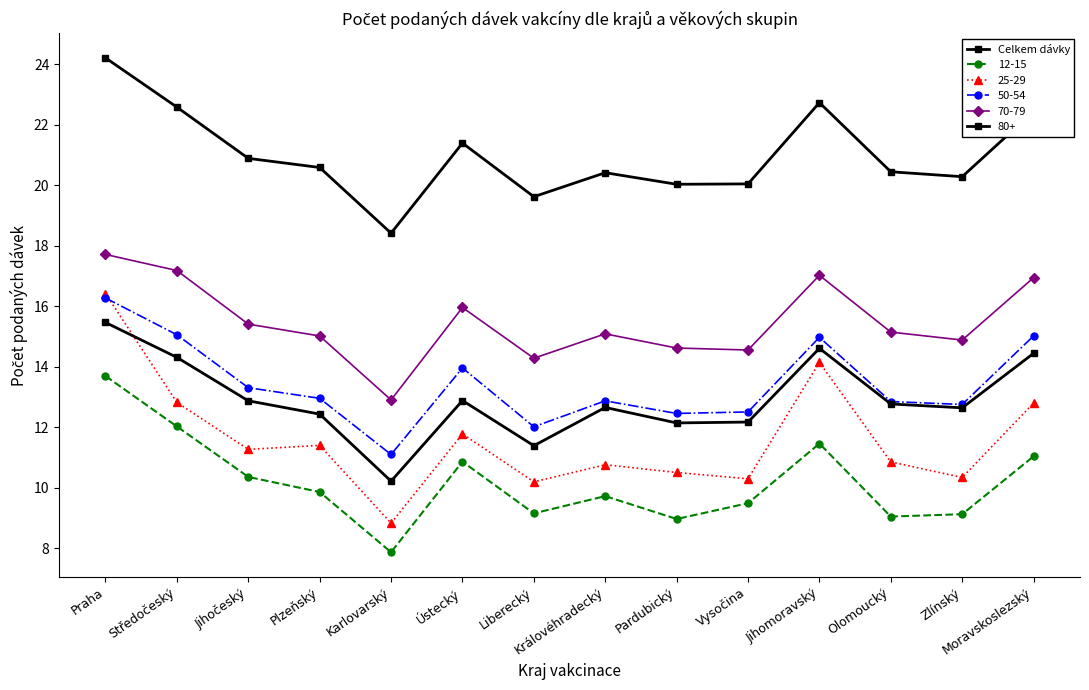

Does the chart have visible grid lines?

No